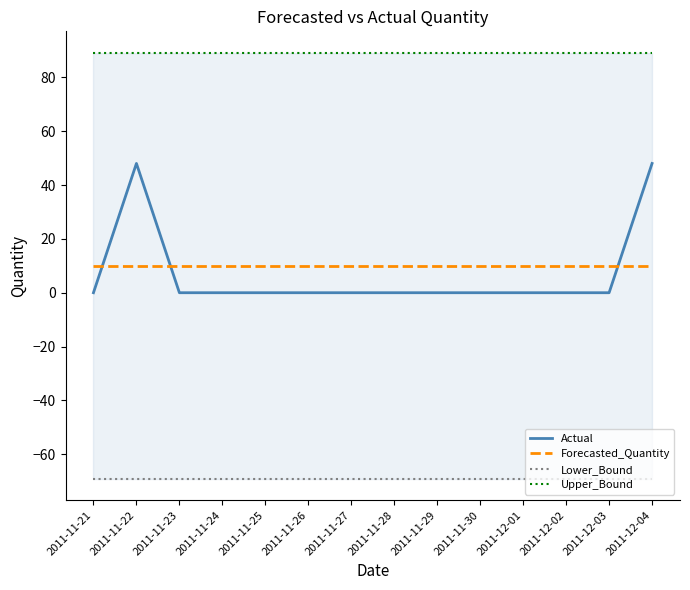

List the series in order of their peak value, highest first.

Upper_Bound, Actual, Forecasted_Quantity, Lower_Bound